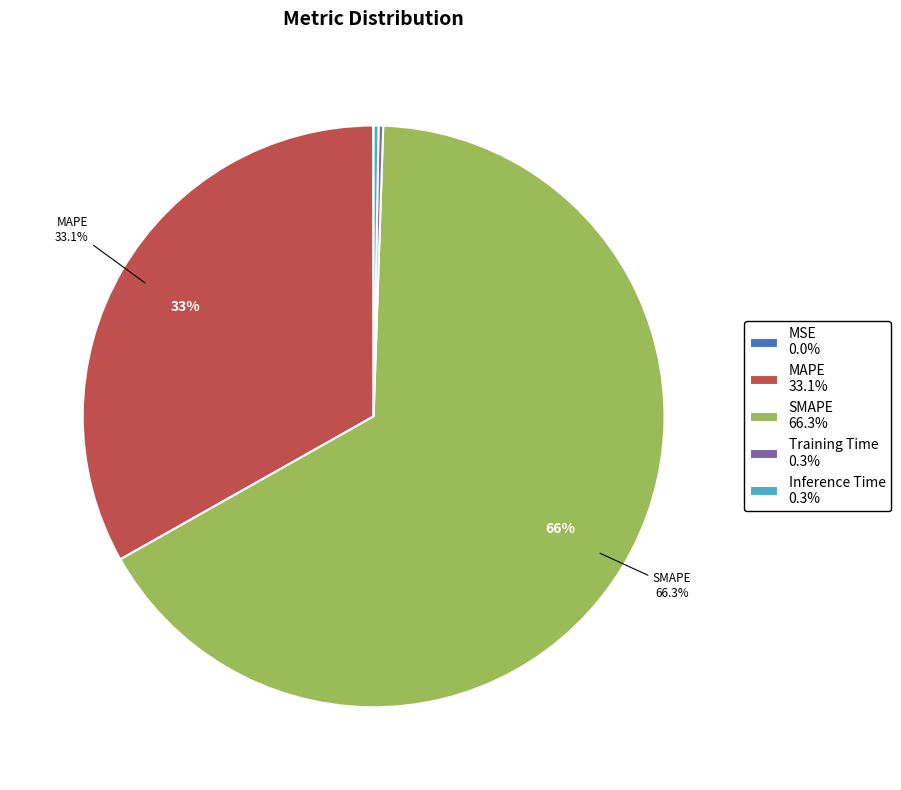

Does any single category account for the majority?

Yes